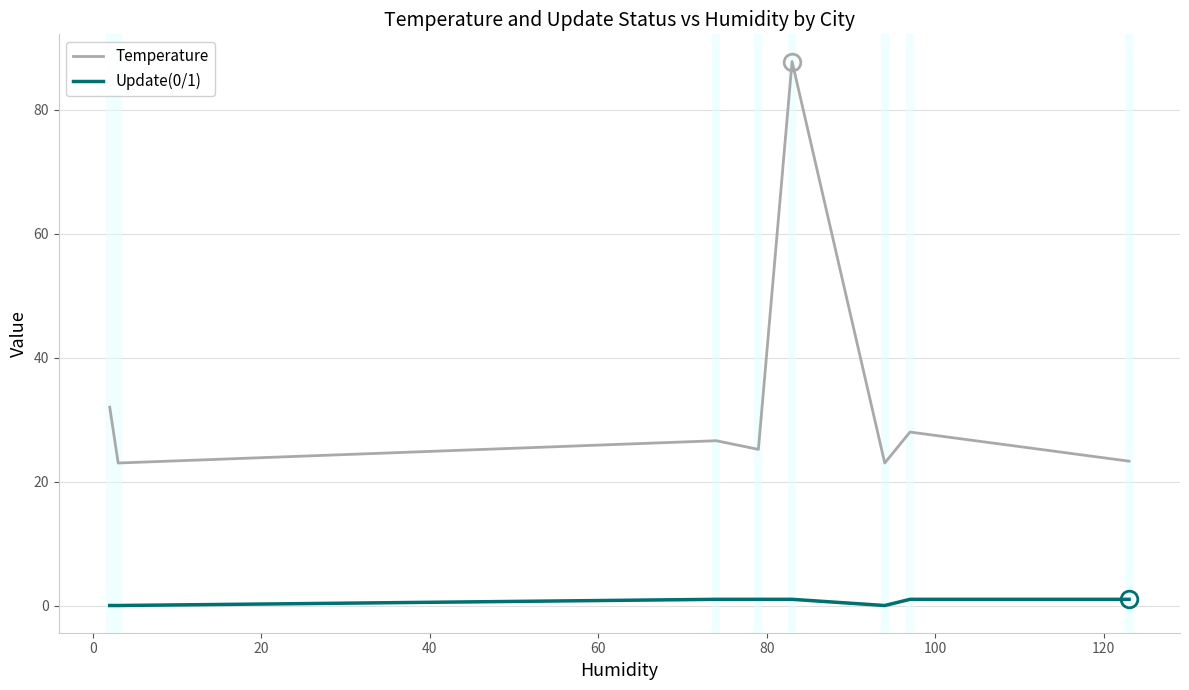

True or false: Update(0/1) and Temperature intersect in this chart.

False